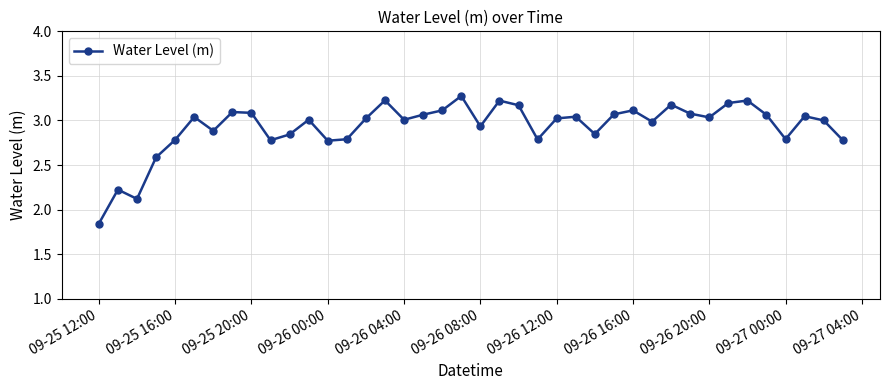

What is the value of the 16th point from the left?

3.2